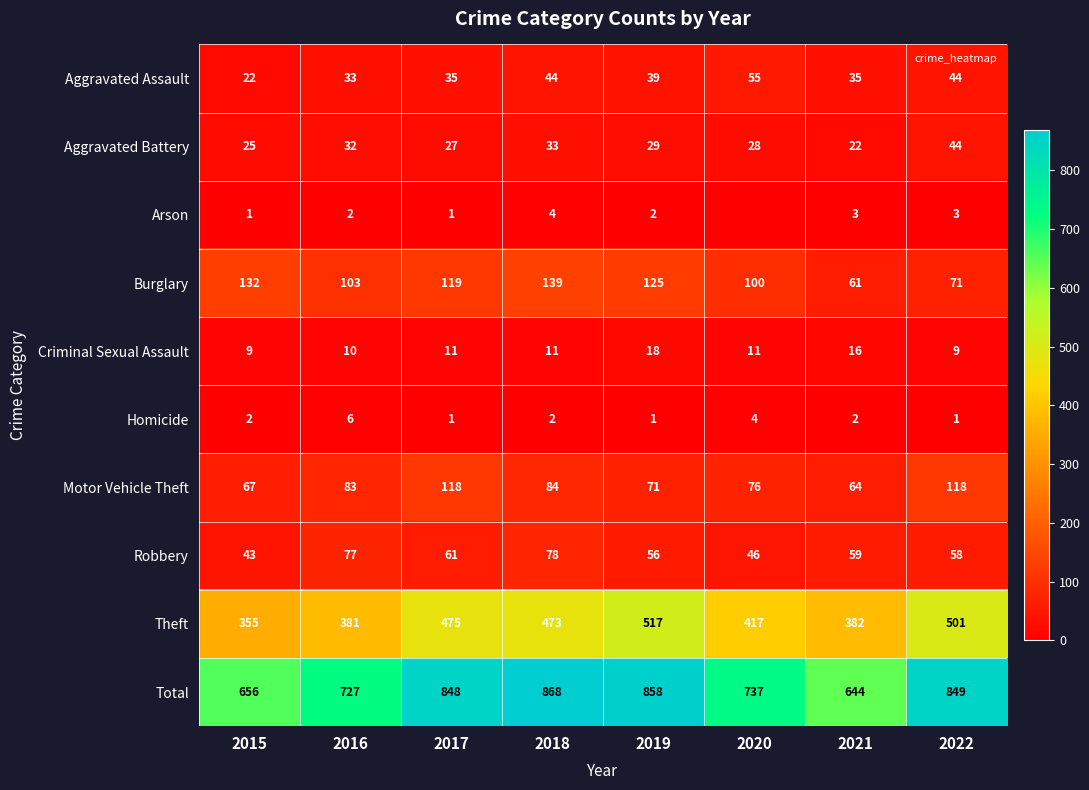

What is the sum of the Motor Vehicle Theft values at 2015 and 2020?

143